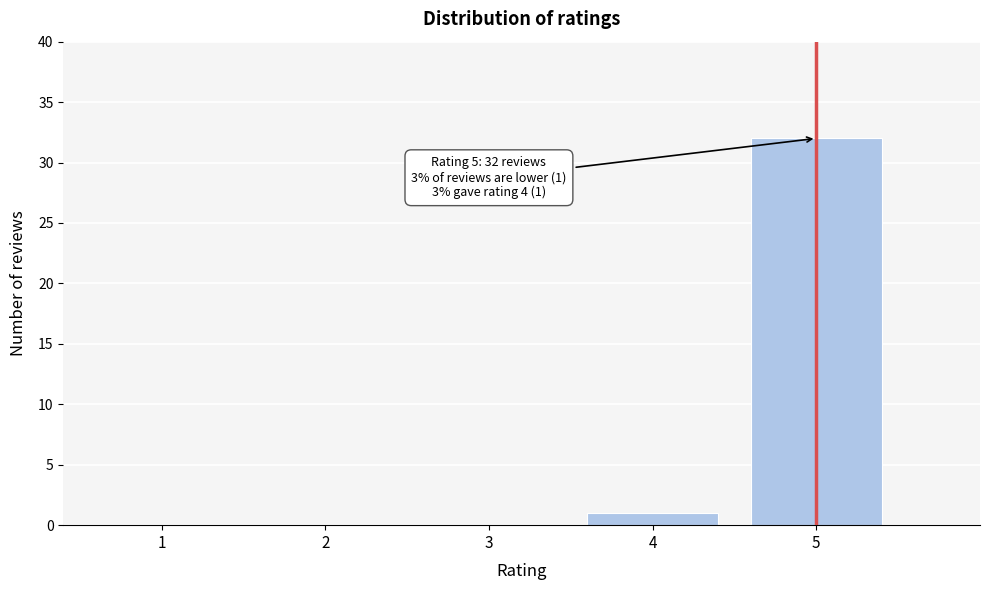

Reading left to right, list all the values displayed in this chart.

1=0	2=0	3=0	4=1	5=32